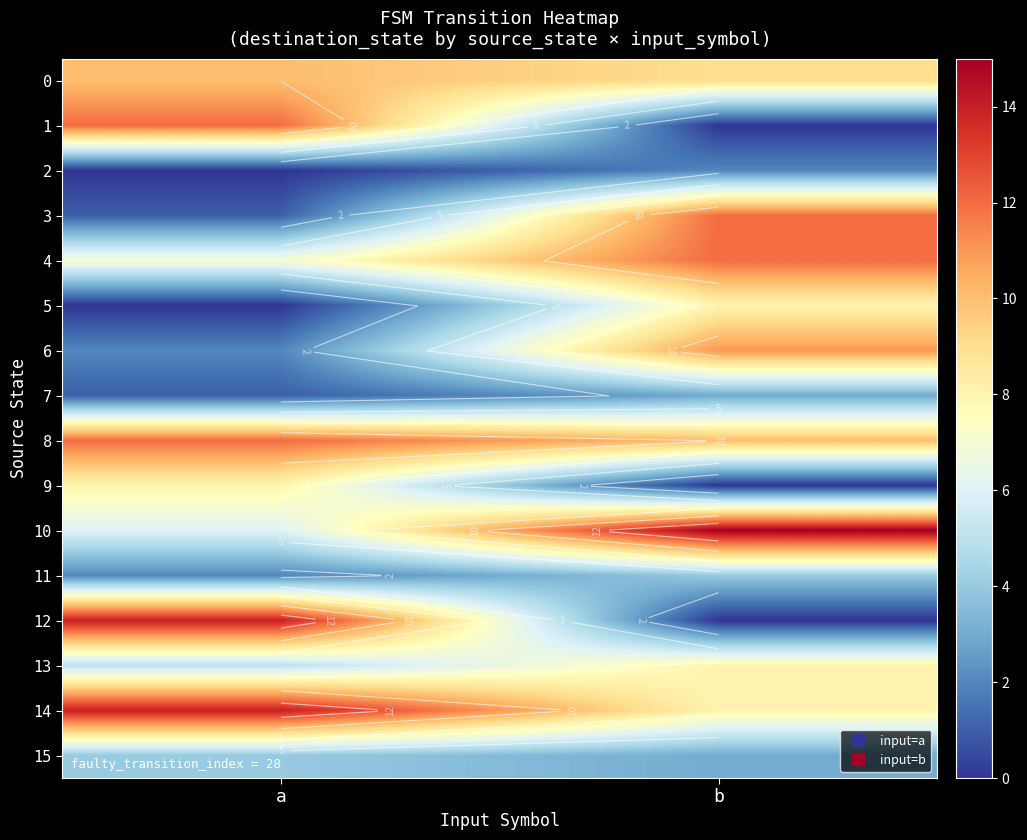

How many data points in 9 are less than 8?

1